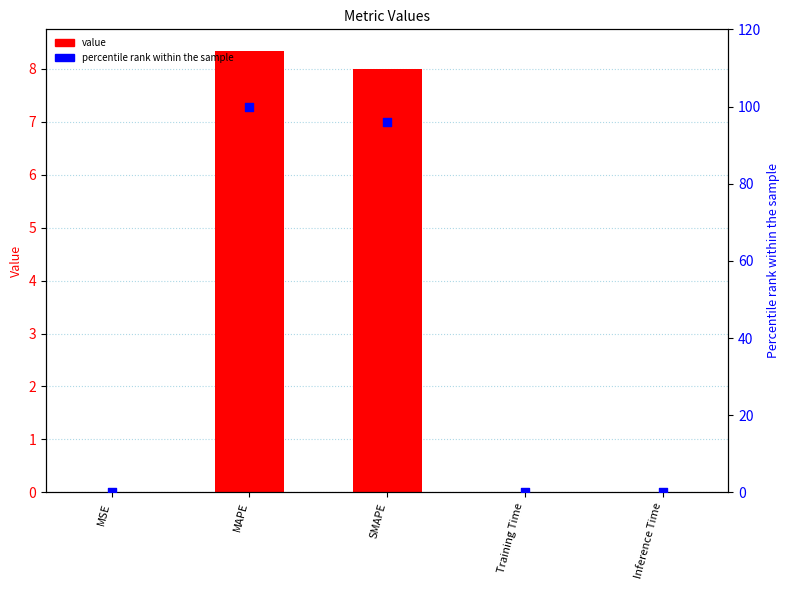

At how many categories does at least one series exceed 32?

2